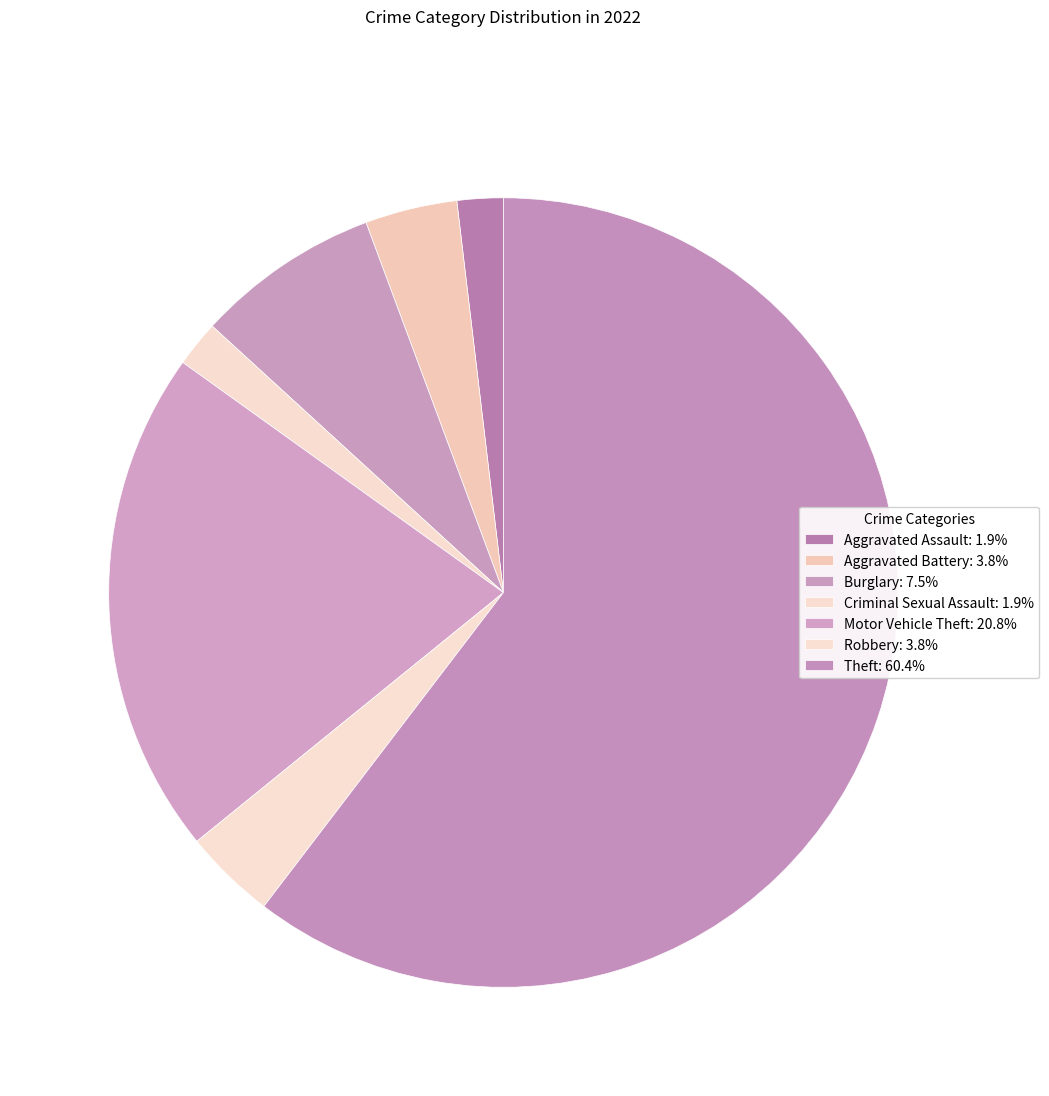

Combined, do Motor Vehicle Theft and Aggravated Assault account for over 50%?

No